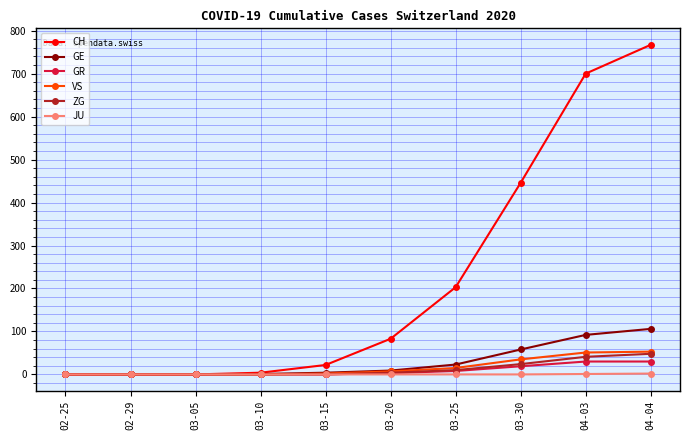

Which series has the largest total across all categories?

CH